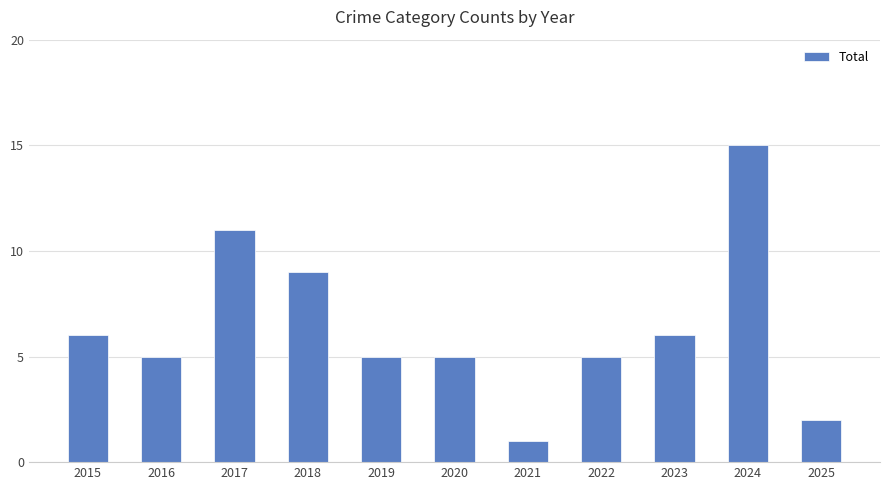

At which label does the data first exceed 5?

2015